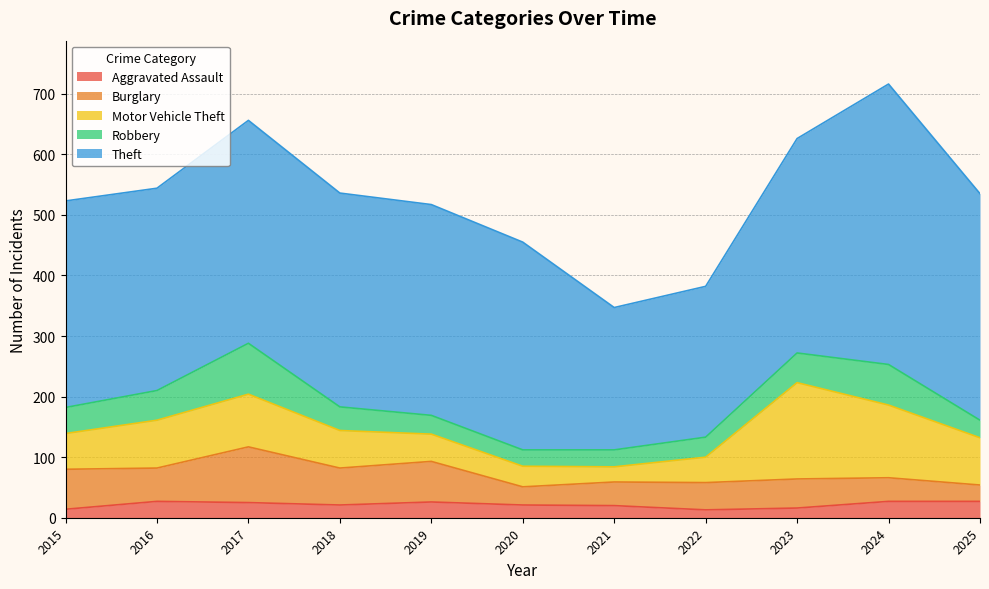

Which series has the largest range (max minus min)?

Theft